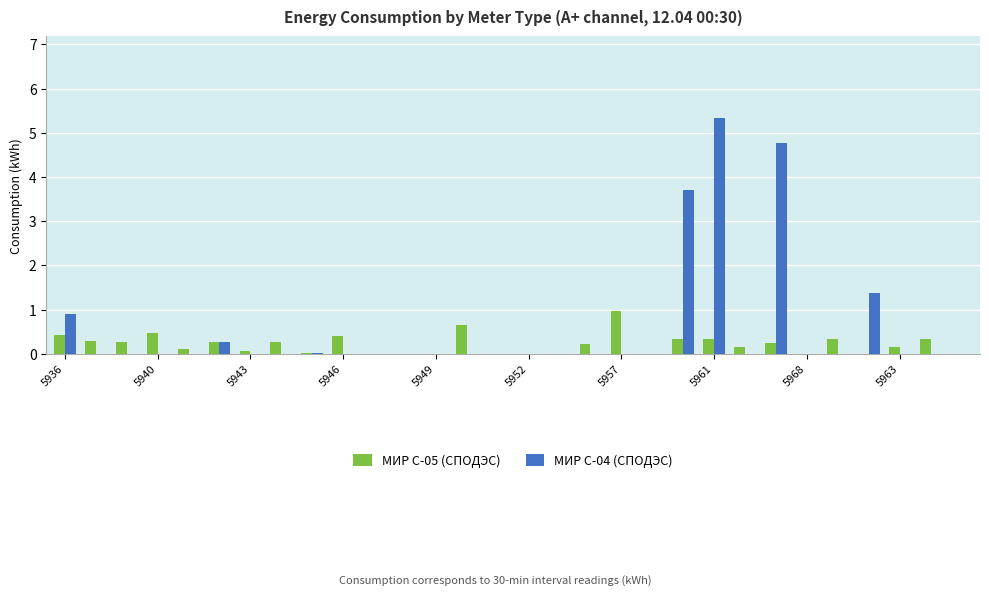

What is the maximum value for МИР С-04 (СПОДЭС)?

5.3